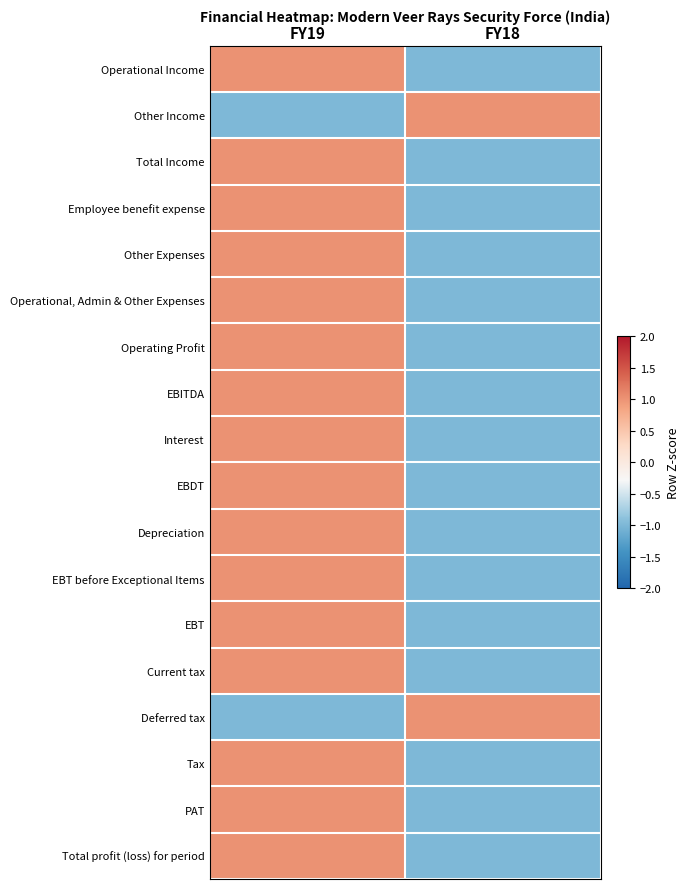

Count the number of data series in this chart.

18